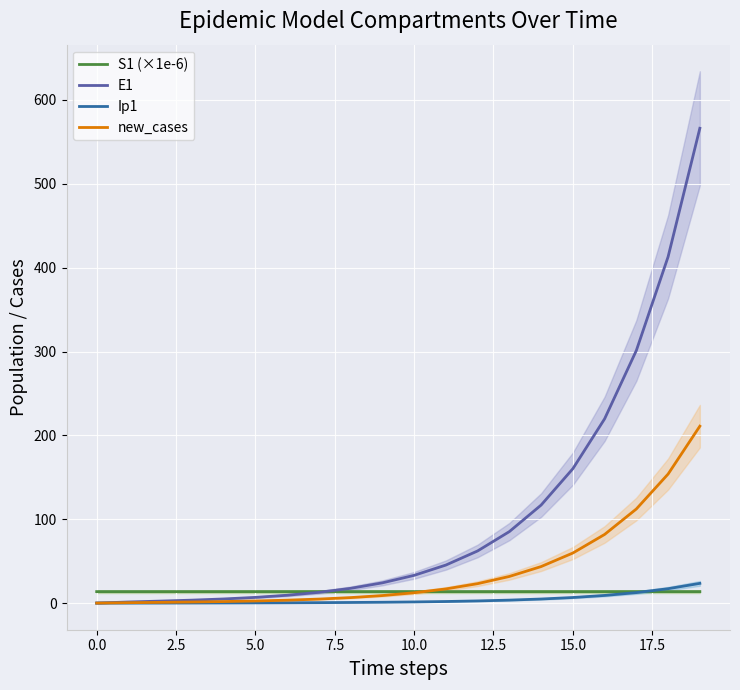

How many distinct data groups are displayed?

4